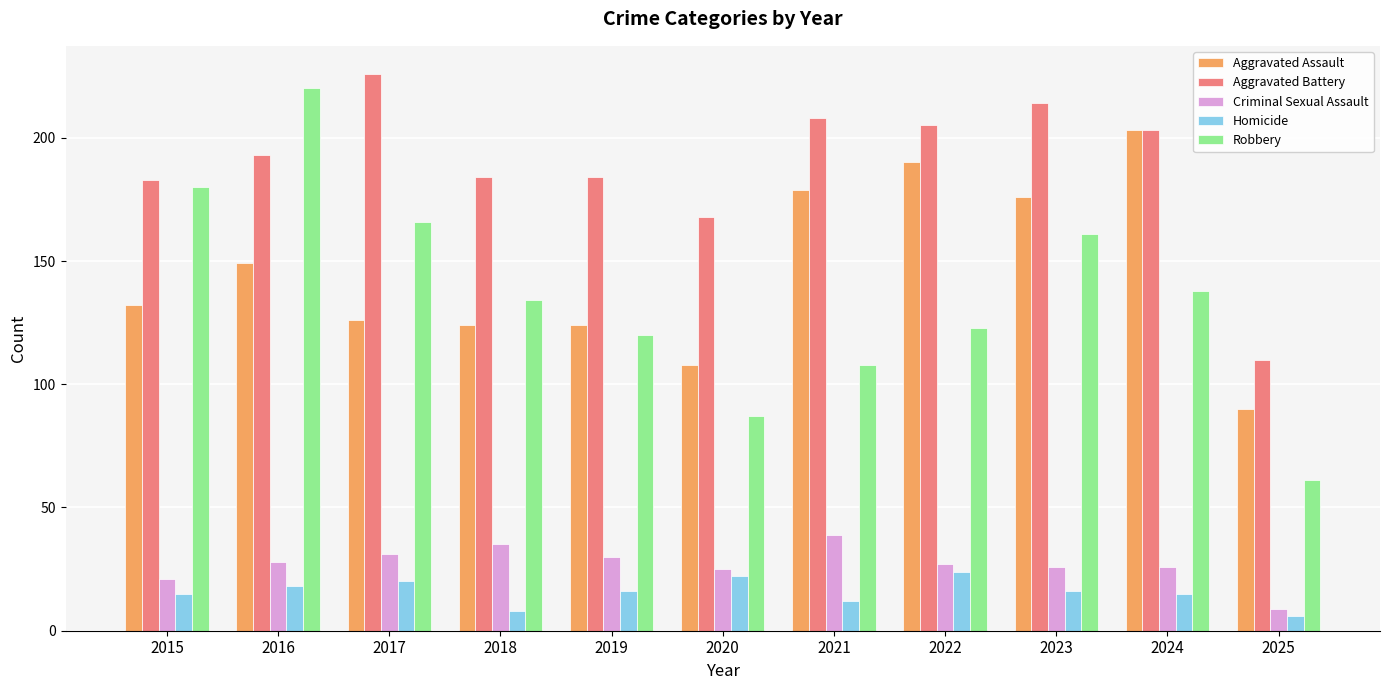

What is the average value of the Homicide series?

16